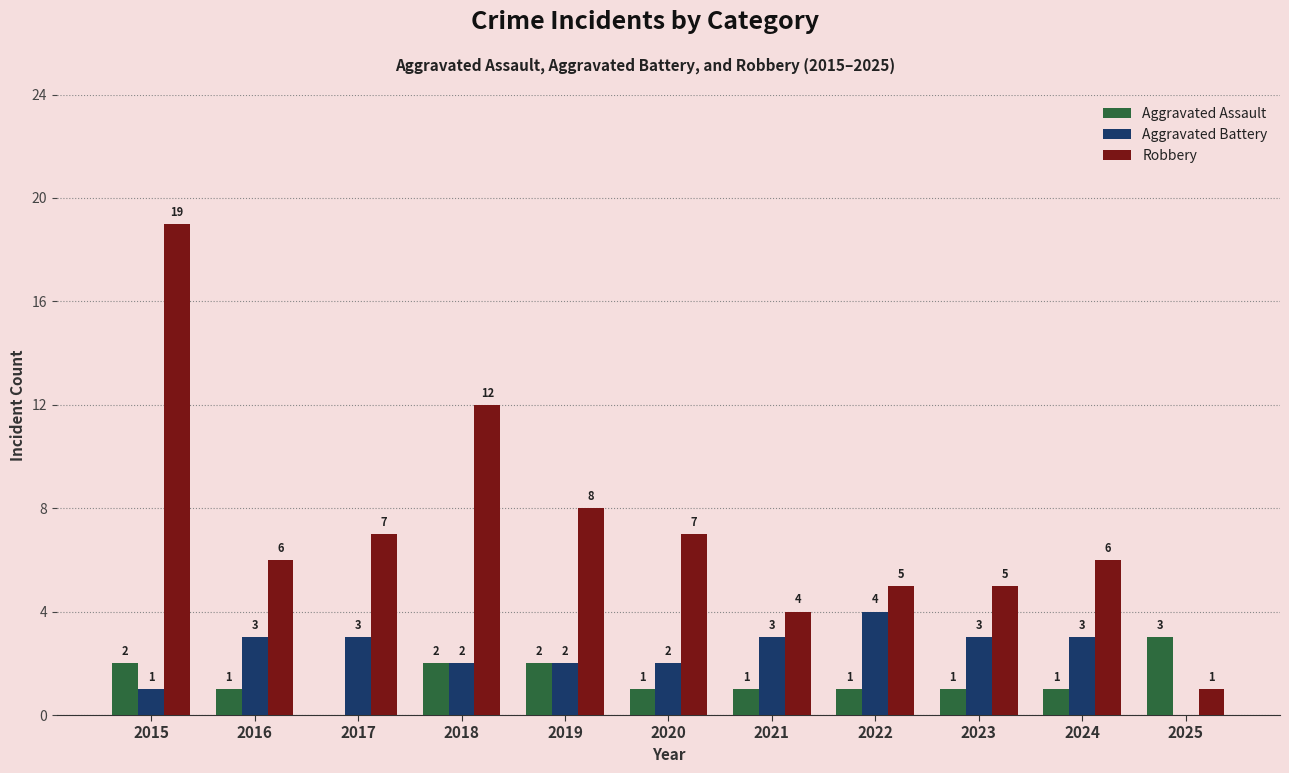

Between 2022 and 2023, which series saw the biggest shift?

Aggravated Battery